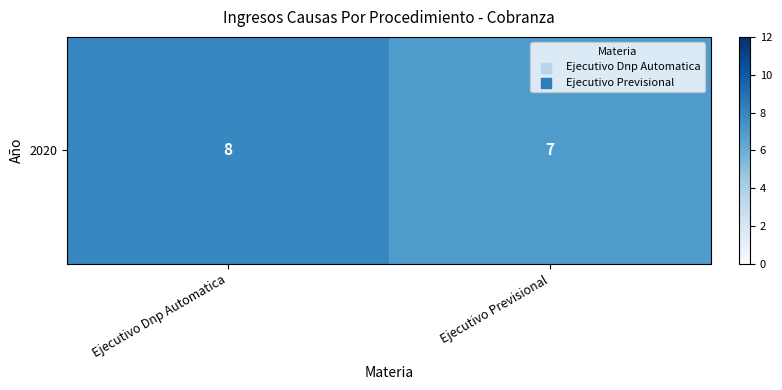

What is the difference between the maximum and minimum values?

1